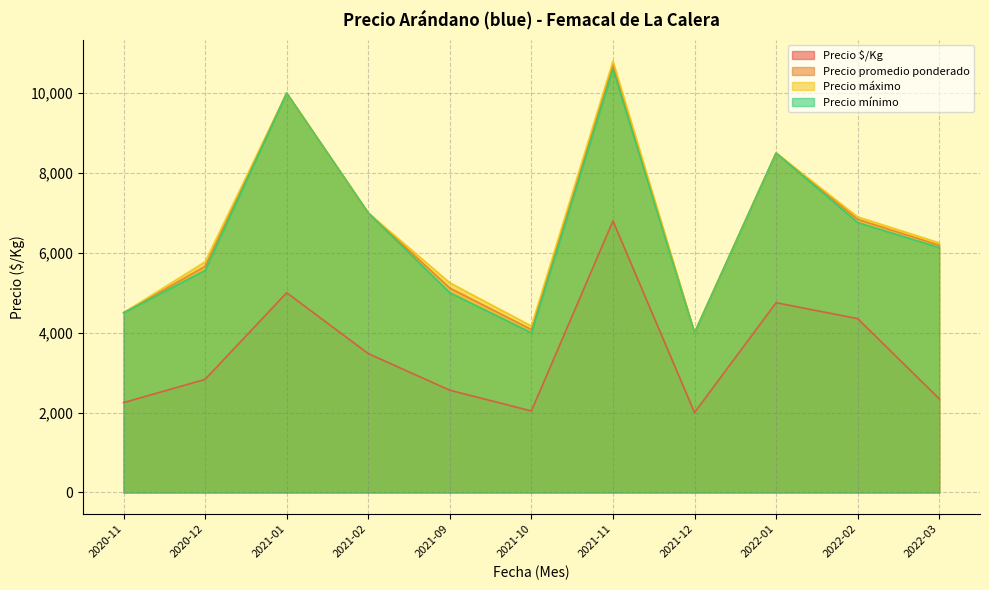

At which category does the chart reach its peak across all series?

2021-11